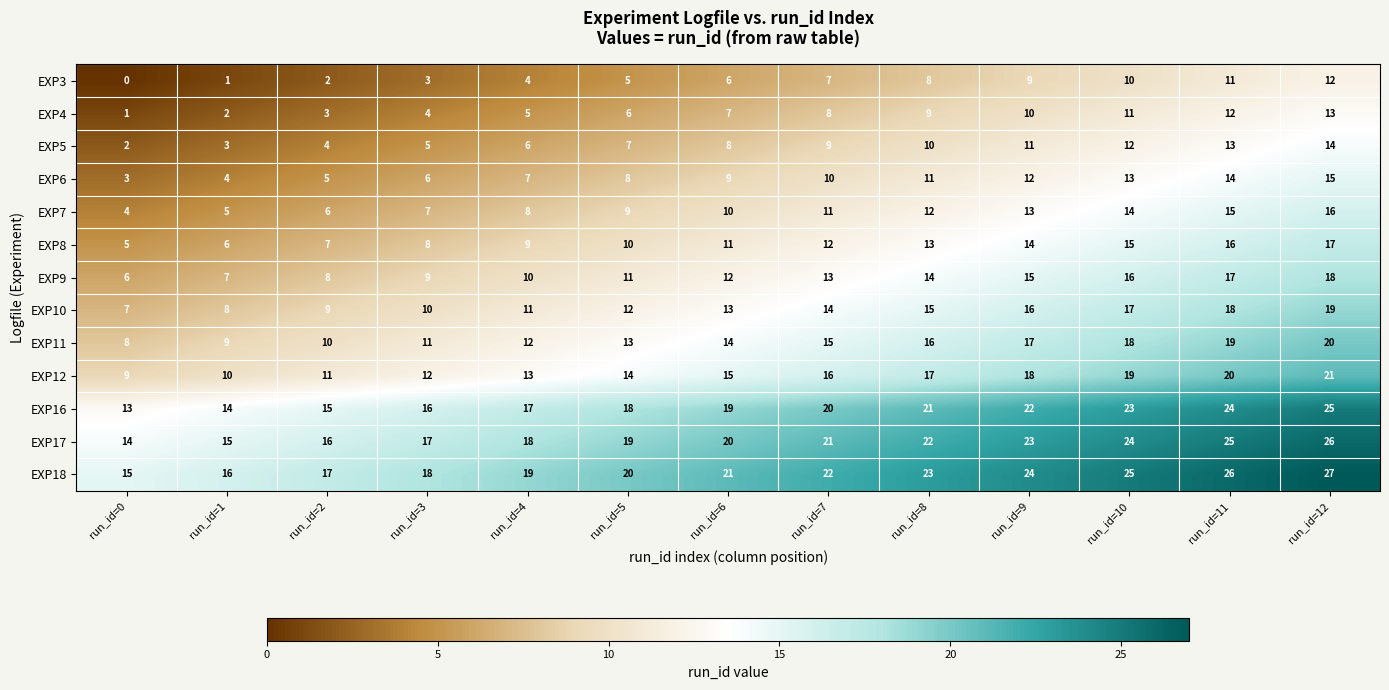

What is the sum of all EXP10 values?

169